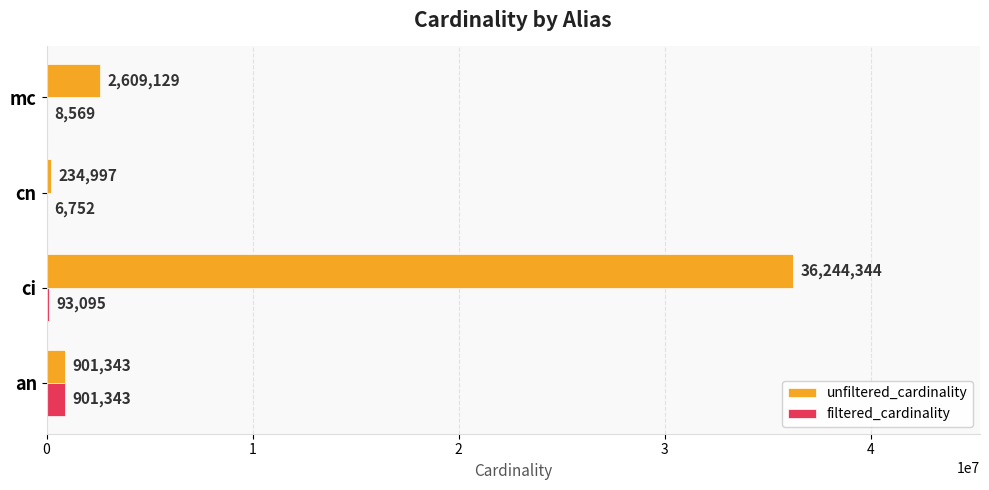

What is the sum of the filtered_cardinality values at an and mc?

909912